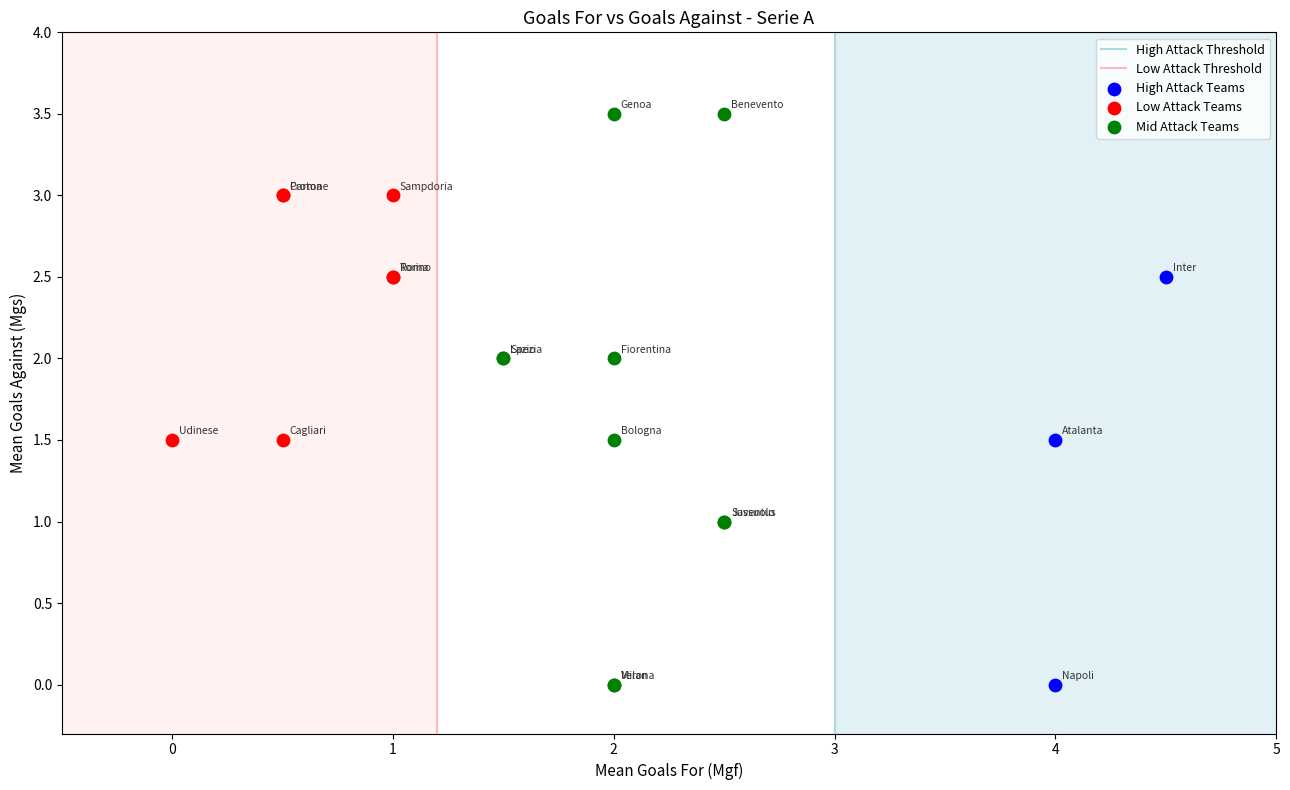

Which series has the widest spread of Y values?

Mid Attack Teams